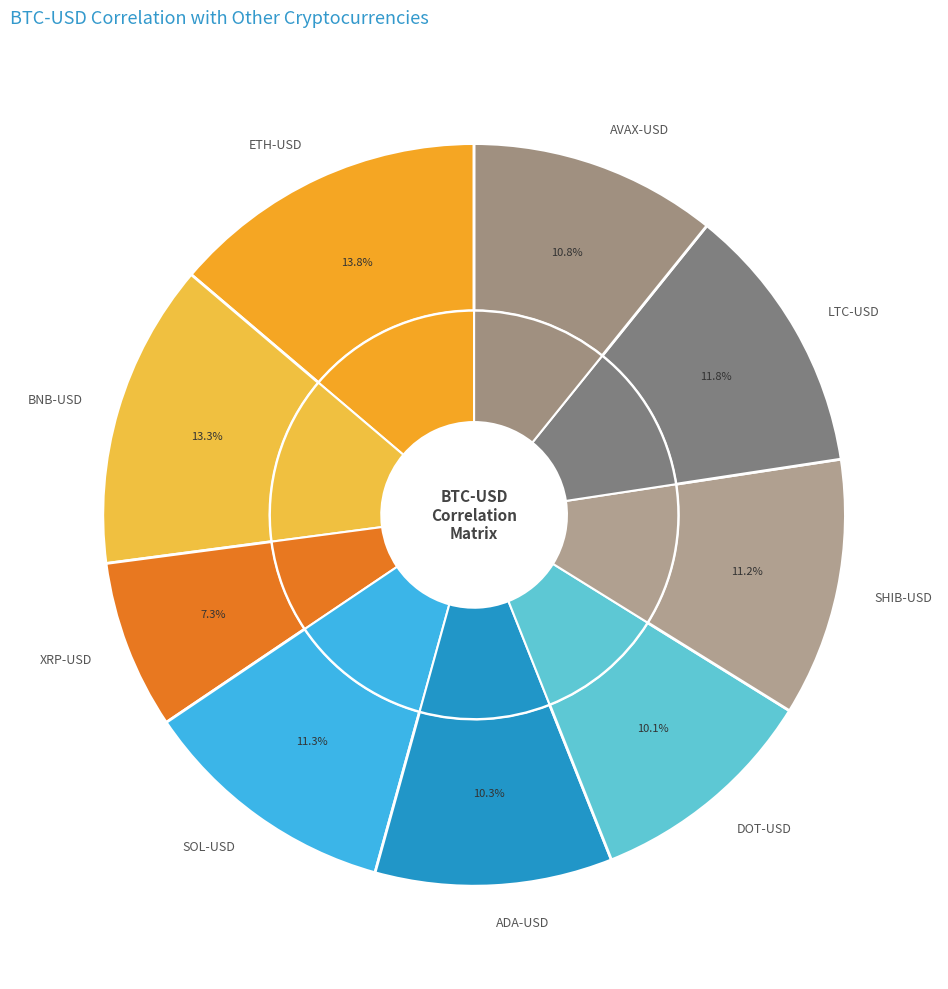

Is it true that DOT-USD is 10% of the pie?

True